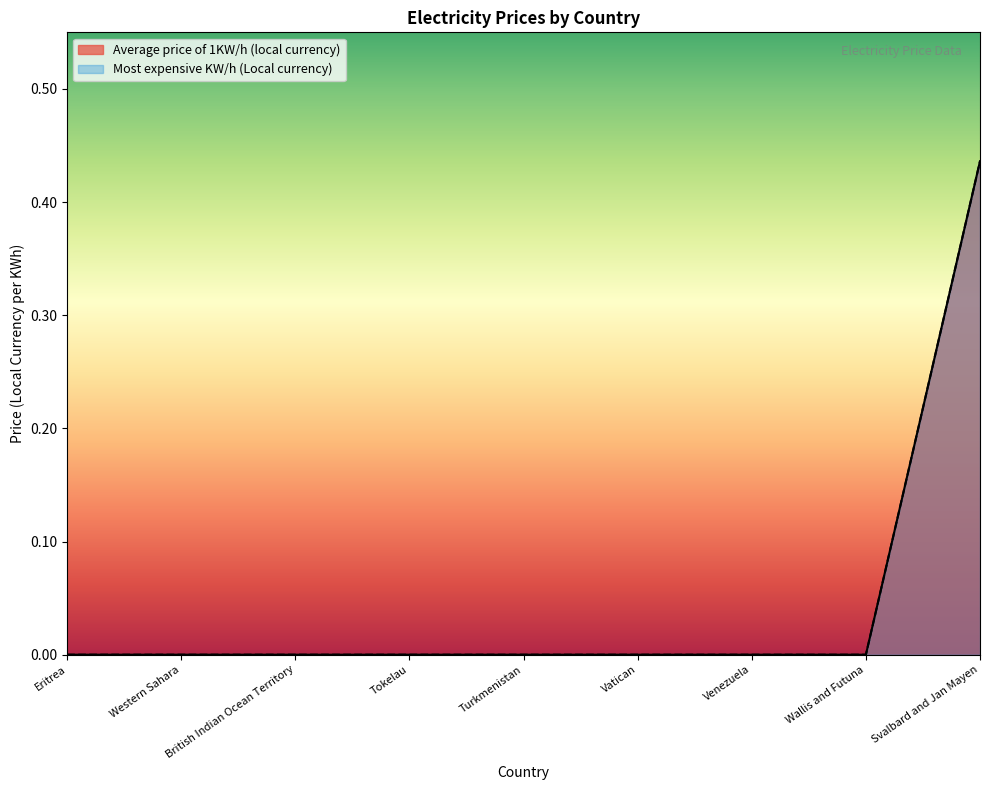

Does the chart display data point markers on the line(s)?

No